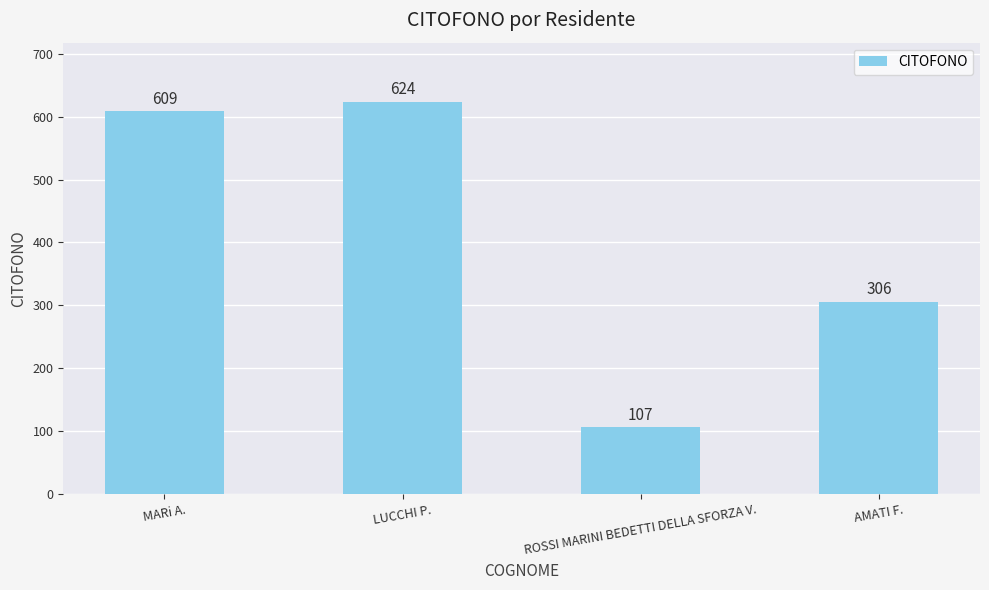

Reading right to left, what are all the values shown in this chart?

AMATI F.=306	ROSSI MARINI BEDETTI DELLA SFORZA V.=107	LUCCHI P.=624	MARi A.=609